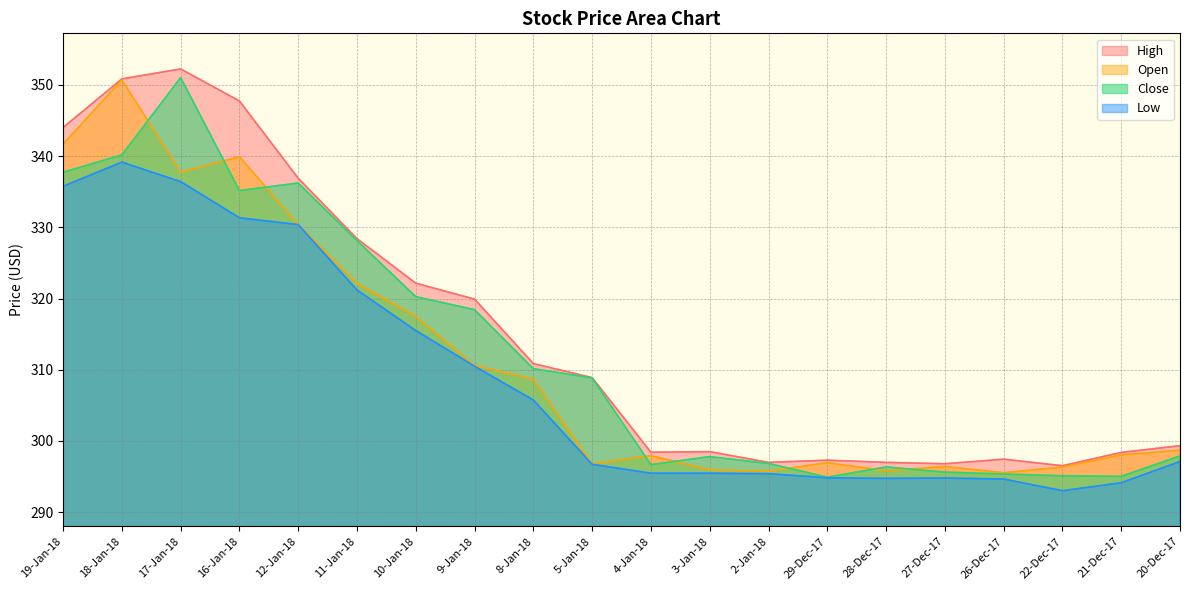

At which category does the chart reach its minimum across all series?

22-Dec-17